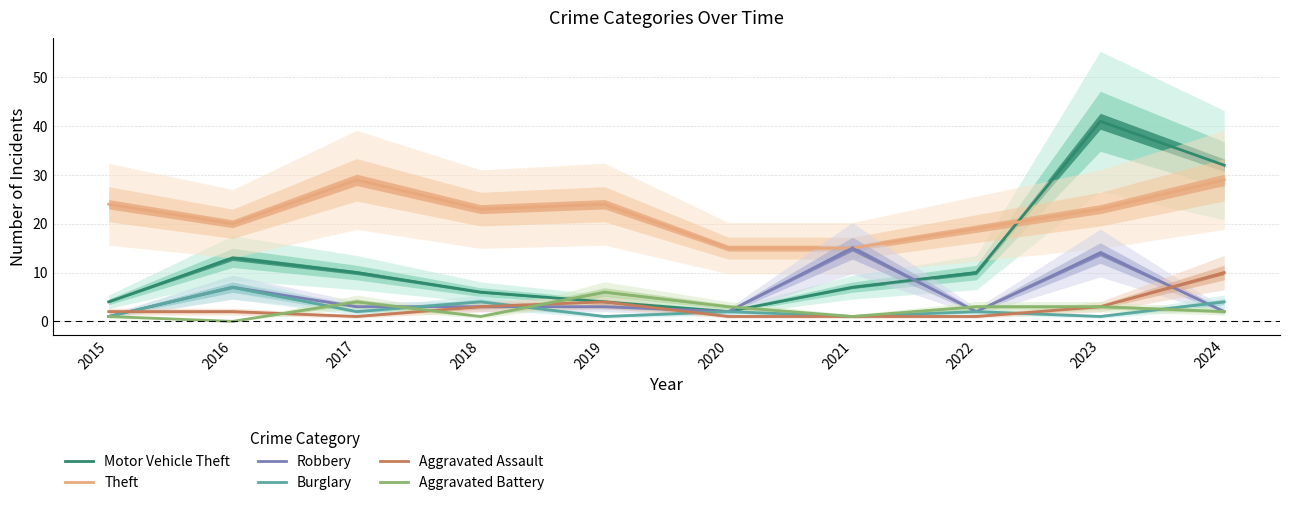

What is the difference between the highest and lowest values at 2022?

18